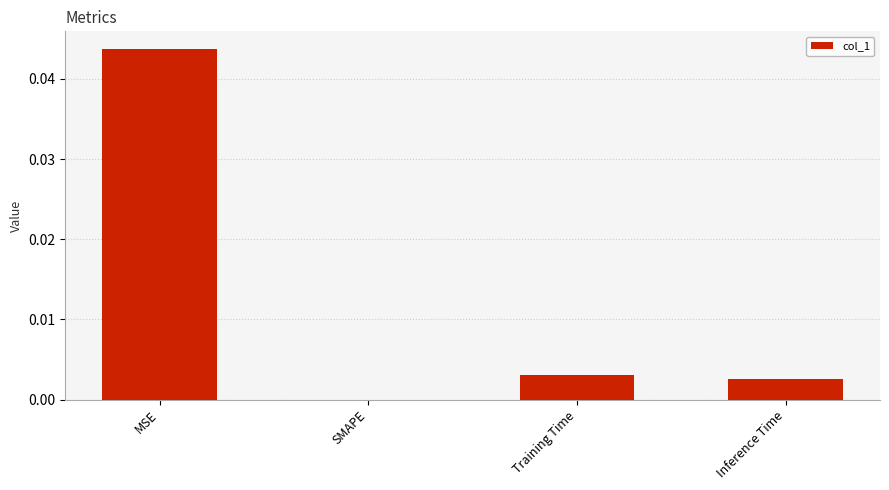

Are the bars grouped side by side (vs. stacked)?

No